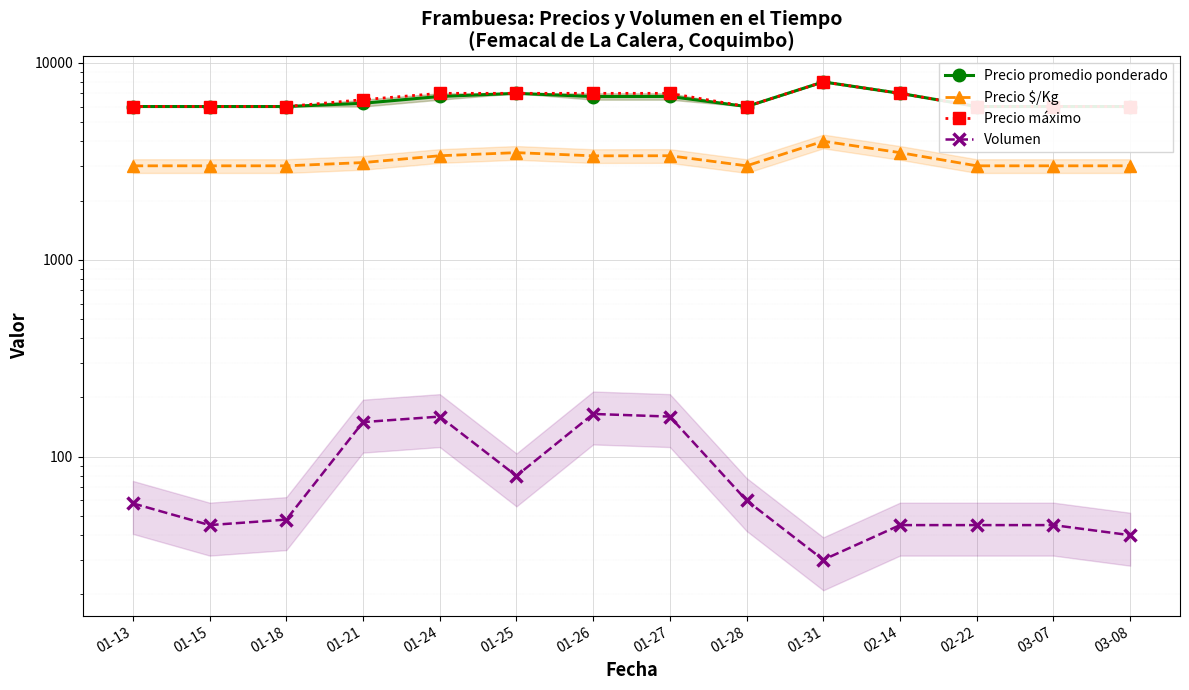

How many interior local peaks does the Precio promedio ponderado series have?

3